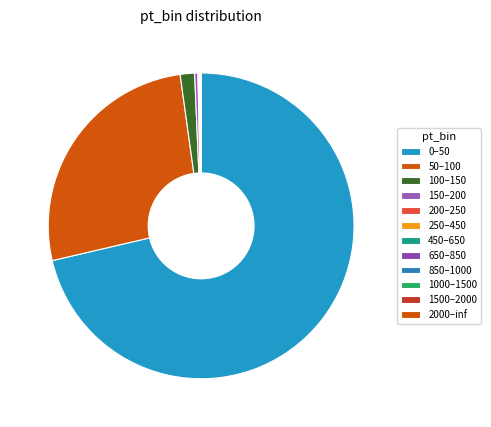

Which has a higher value, 650–850 or 1000–1500?

1000–1500